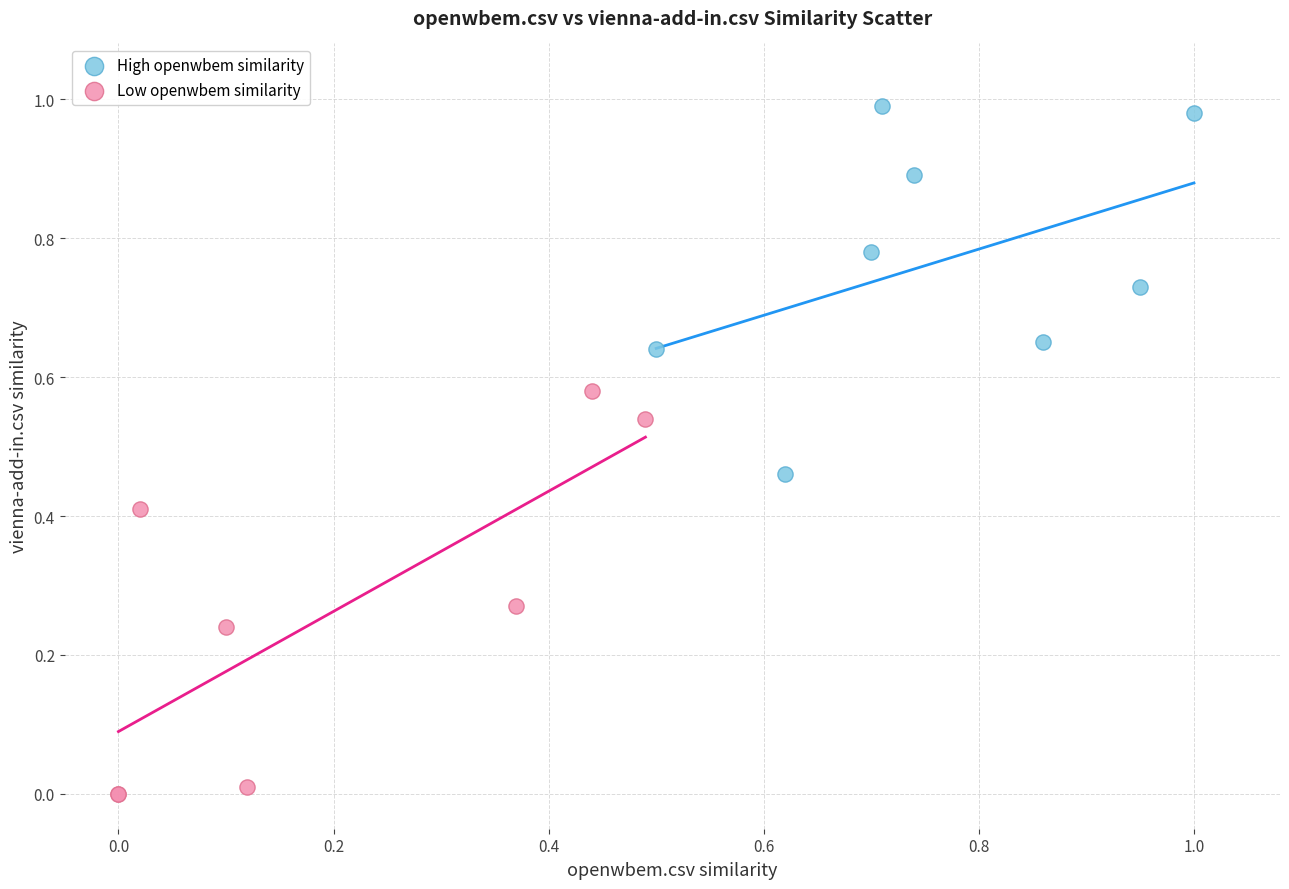

Which series has the largest Y range (max minus min)?

Low openwbem similarity